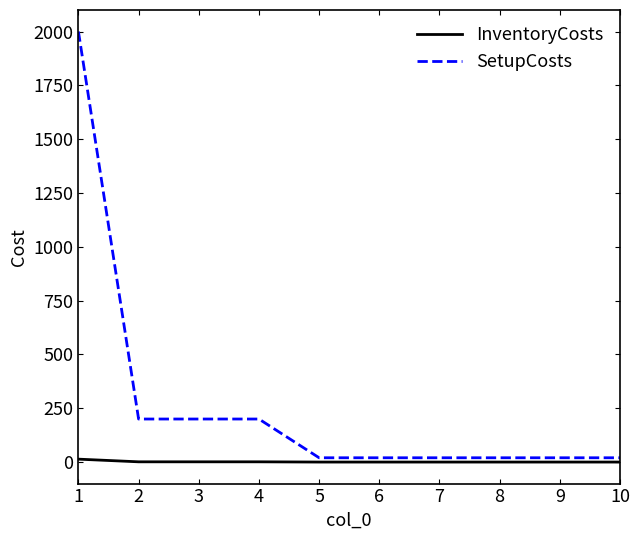

The value of InventoryCosts at 2 is 1.2. True or false?

True